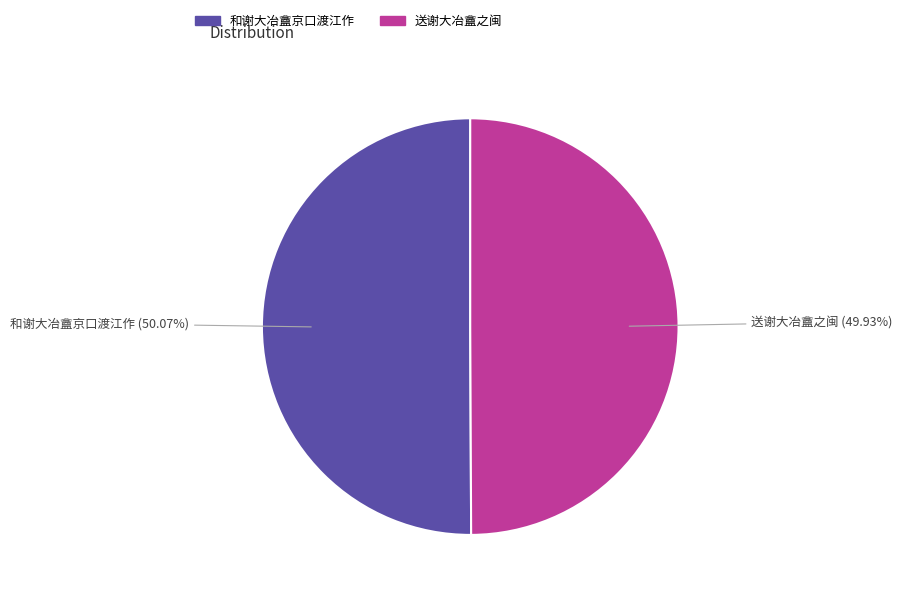

True or false: 和谢大冶盦京口渡江作 accounts for 50% of the total.

True